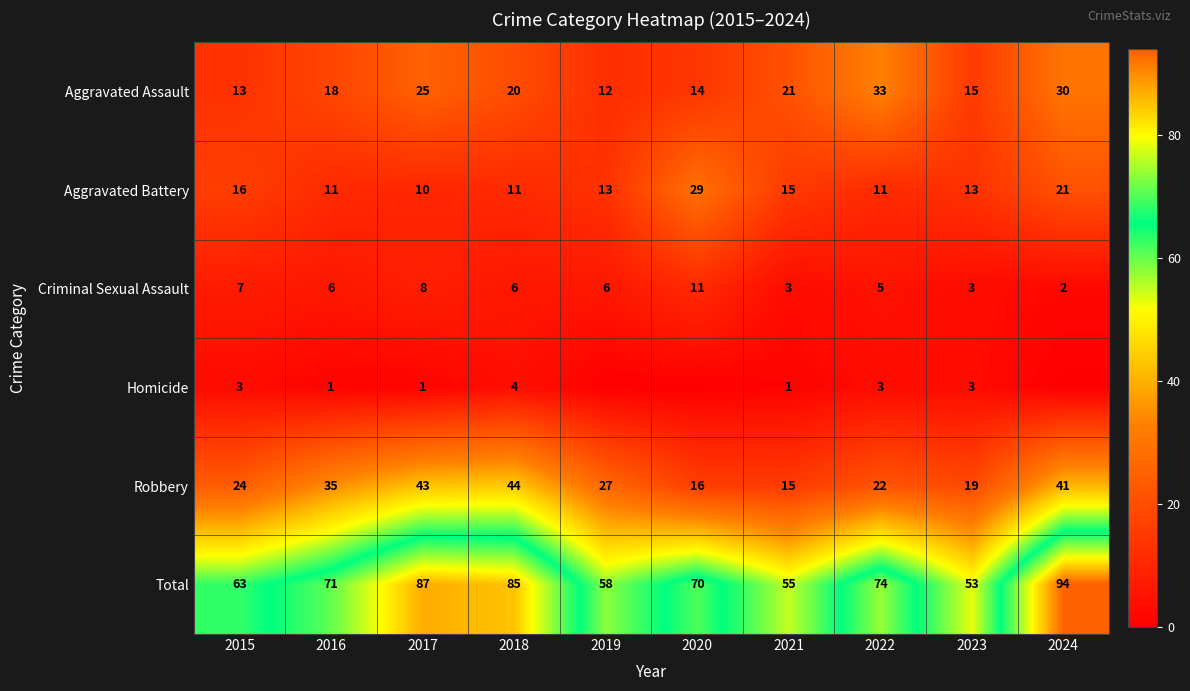

Where is Aggravated Battery nearest to the value 19?

2024